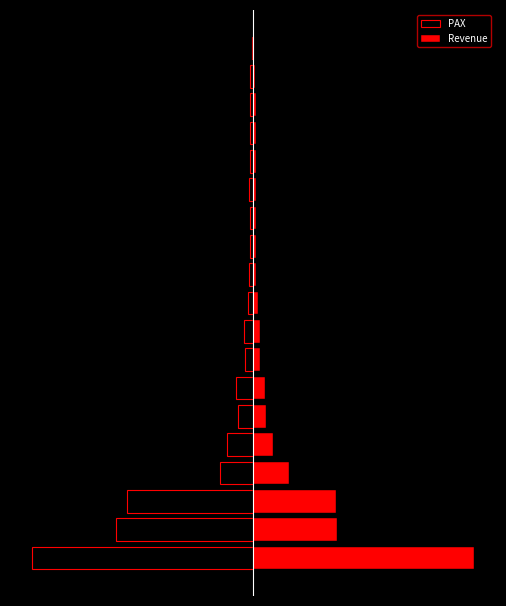

What is the value of the PAX bar at the 12th from the left?

-3.2